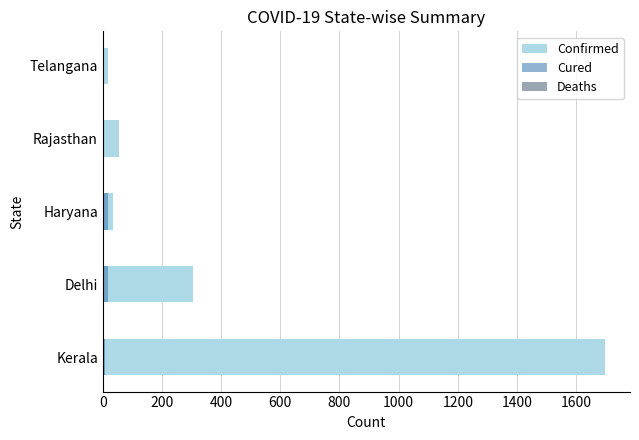

Which series has the largest range (max minus min)?

Confirmed